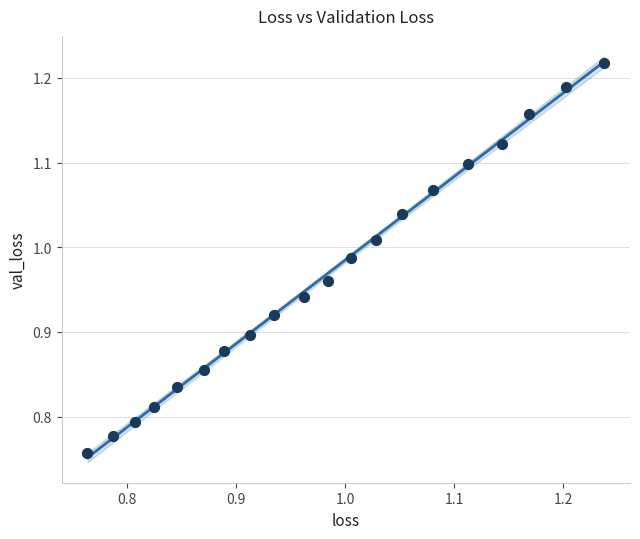

What is the range of Y values (max minus min)?

0.5